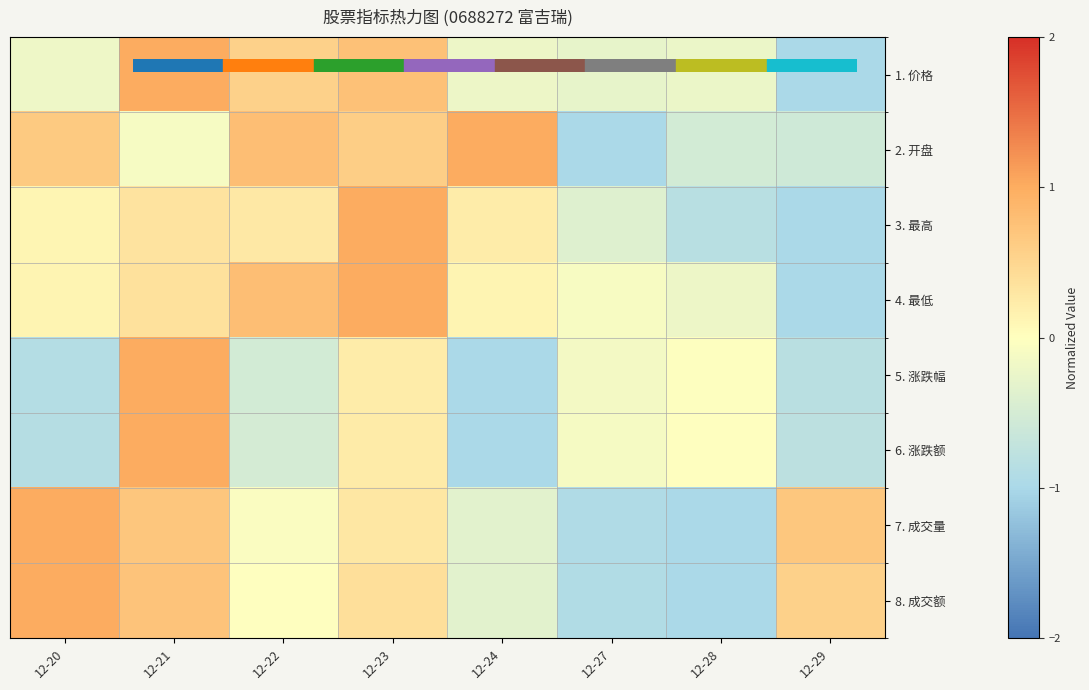

What is the difference between the highest and lowest values at 12-23?

0.8